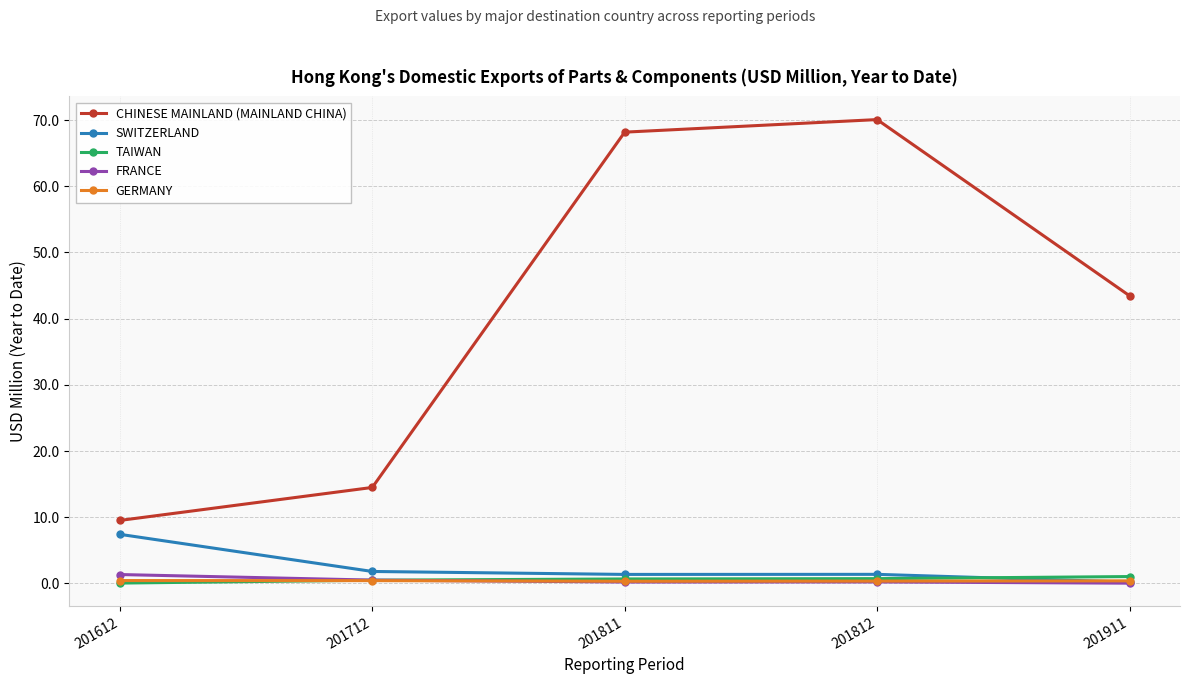

How many values in the CHINESE MAINLAND (MAINLAND CHINA) series are below 43?

2